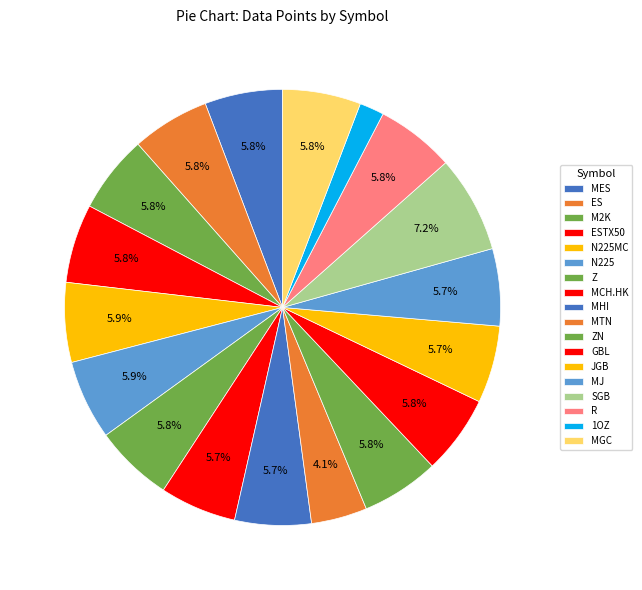

True or false: SGB accounts for 7% of the total.

True